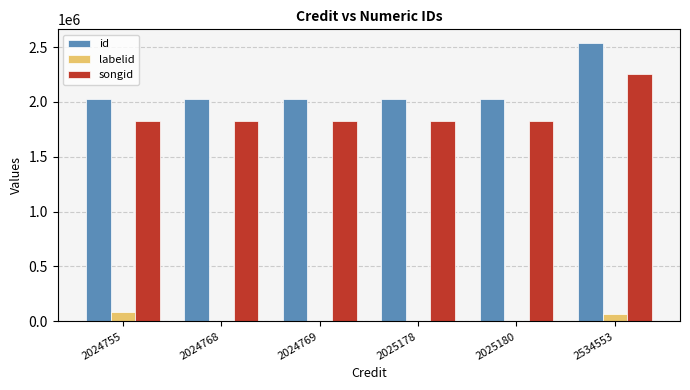

Is it true that songid equals 952989 at 2025180?

False